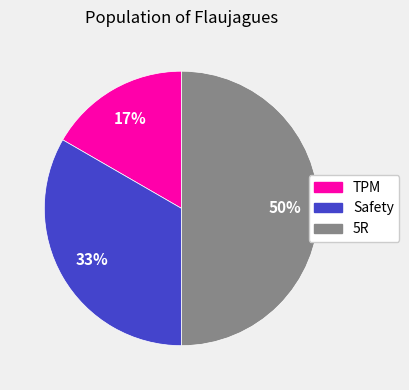

Count the number of slices in the pie.

3